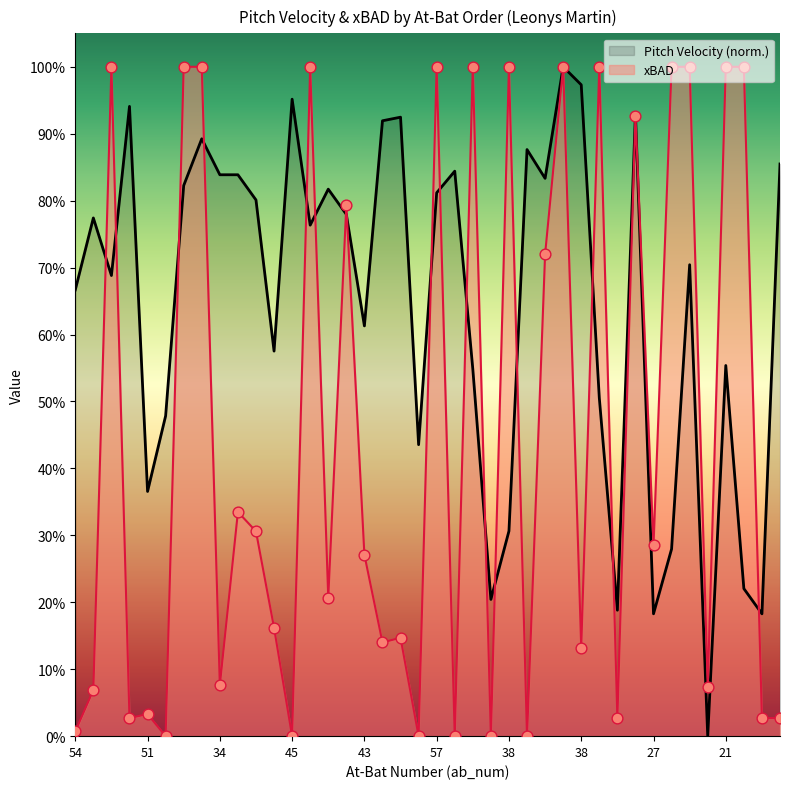

Which series reaches the maximum Y coordinate?

xbad